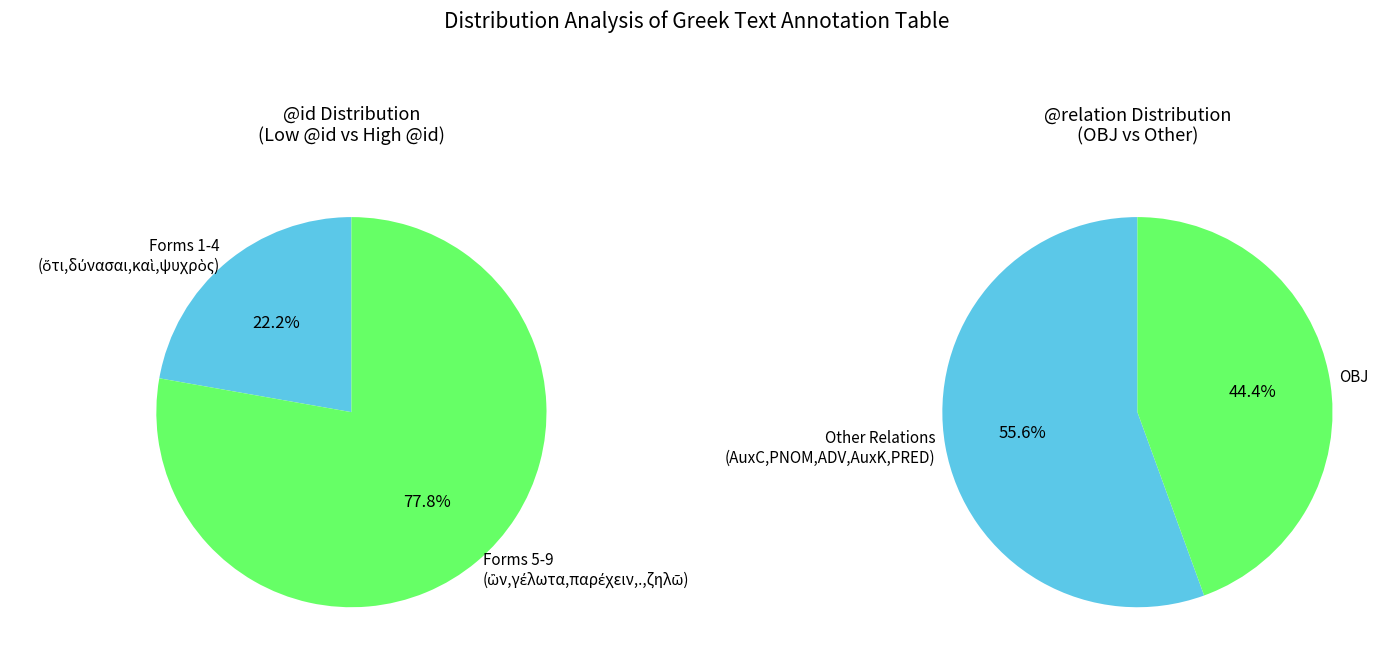

Which series has the widest spread of values?

left